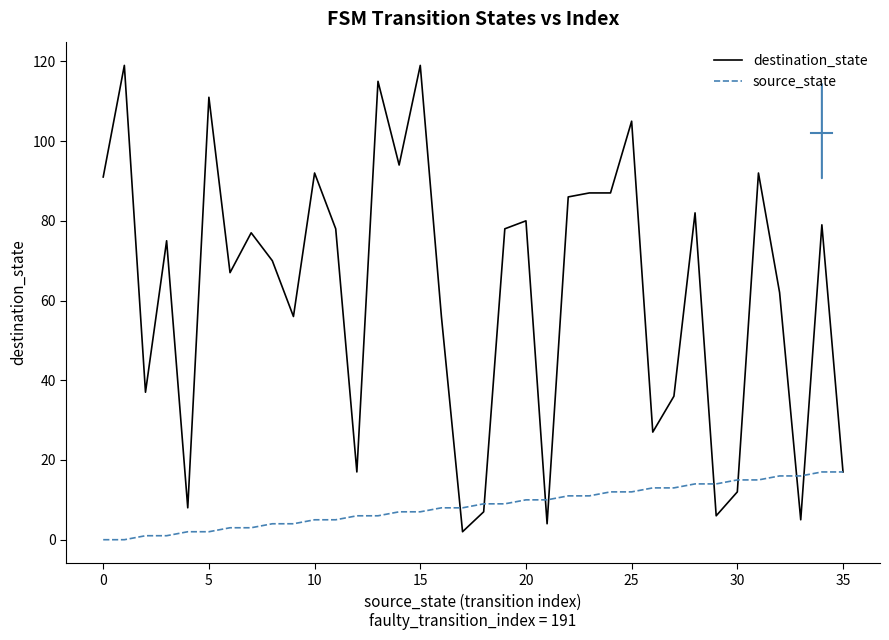

Which series has the largest total across all categories?

destination_state